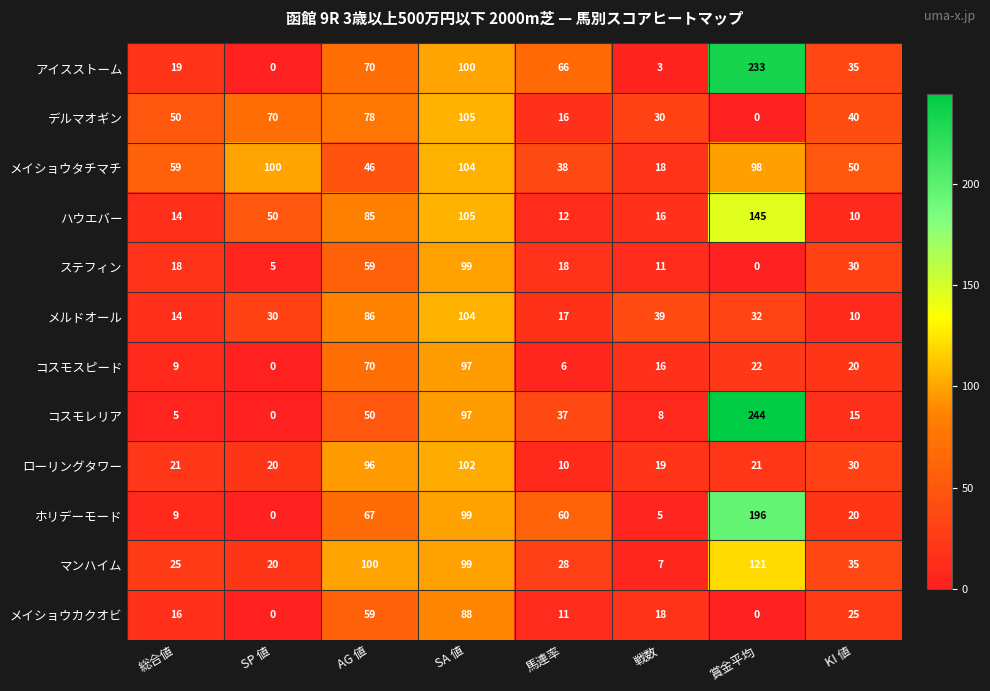

Which series changed the most between 馬連率 and 戦数?

アイスストーム